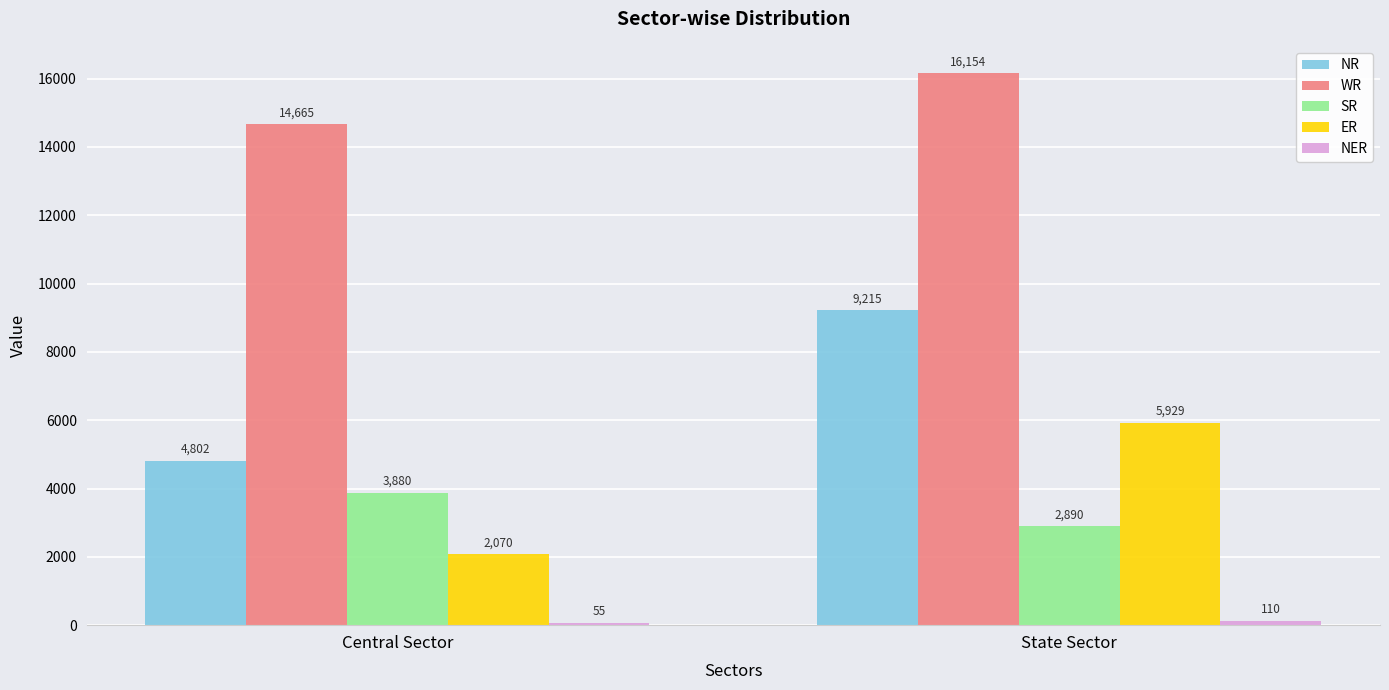

Which label corresponds to the largest value in the chart?

State Sector